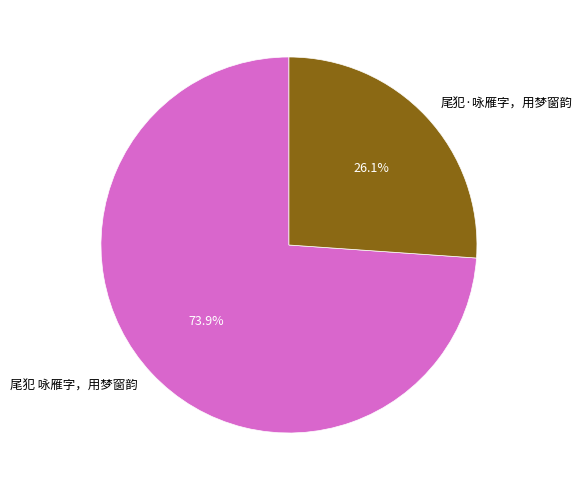

How many segments does this pie chart have?

2